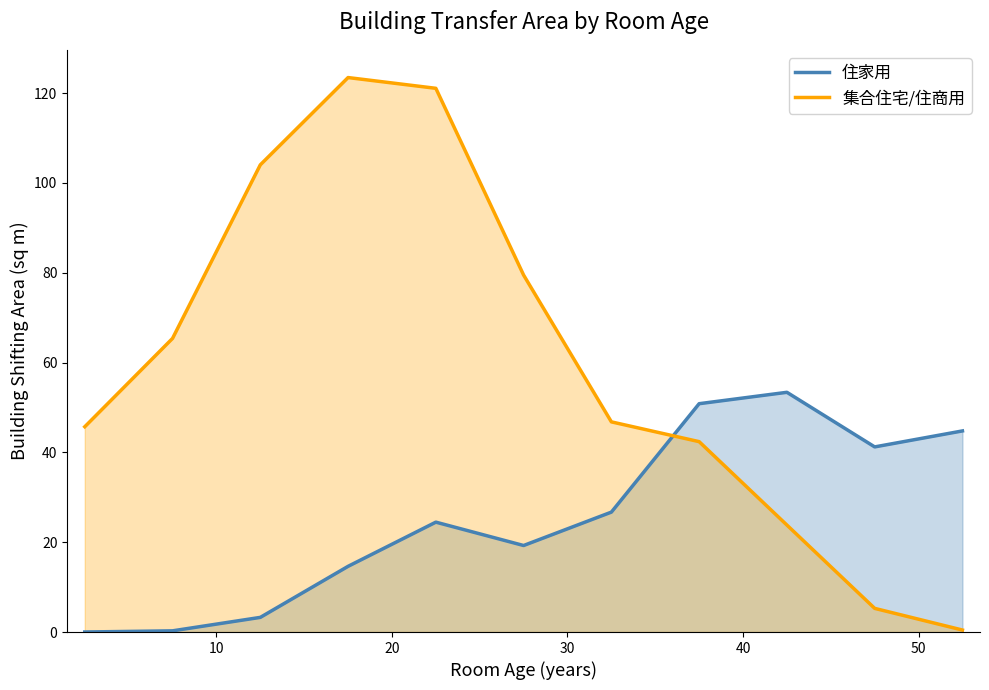

What is the difference between the maximum and minimum values in the 住家用 series?

53.4